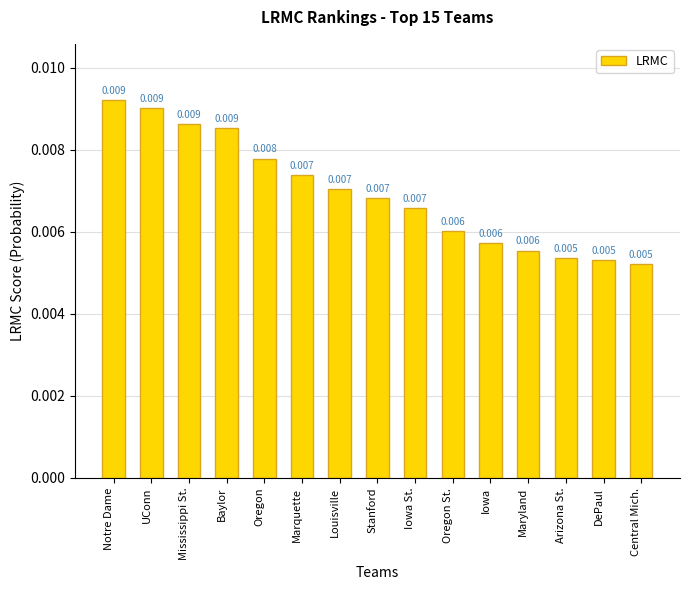

What is the label of the 7th bar from the left?

Louisville